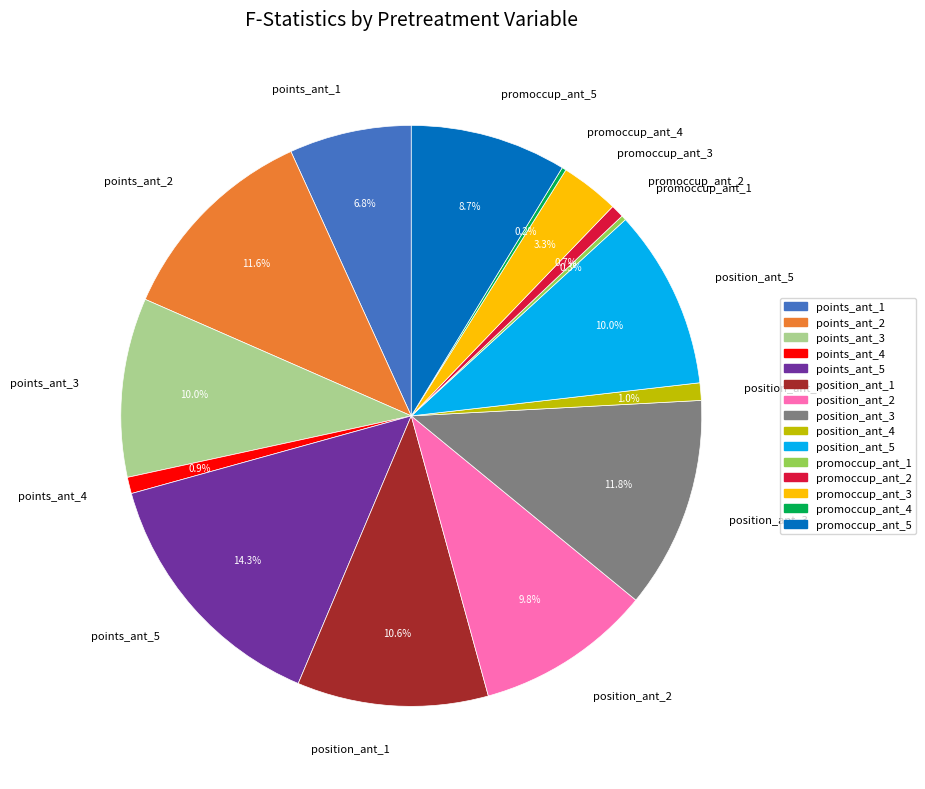

Which category has the biggest portion of the pie?

points_ant_5